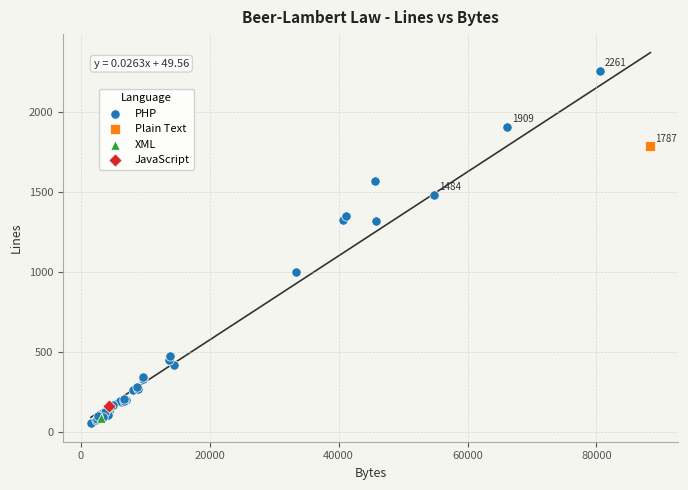

What are all the series names shown in the legend?

PHP, Plain Text, XML, JavaScript